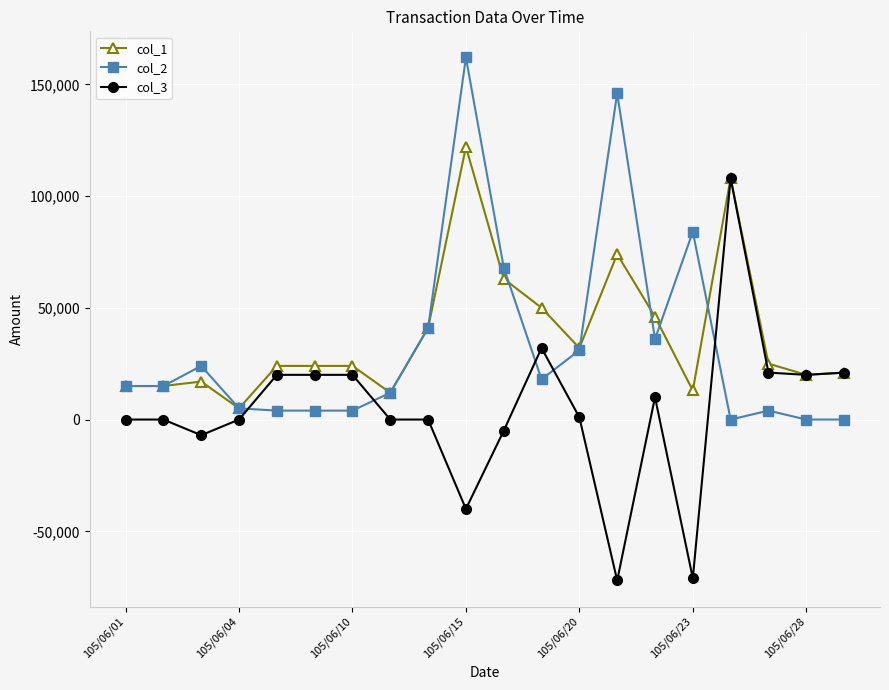

What is the greatest value displayed?

162000